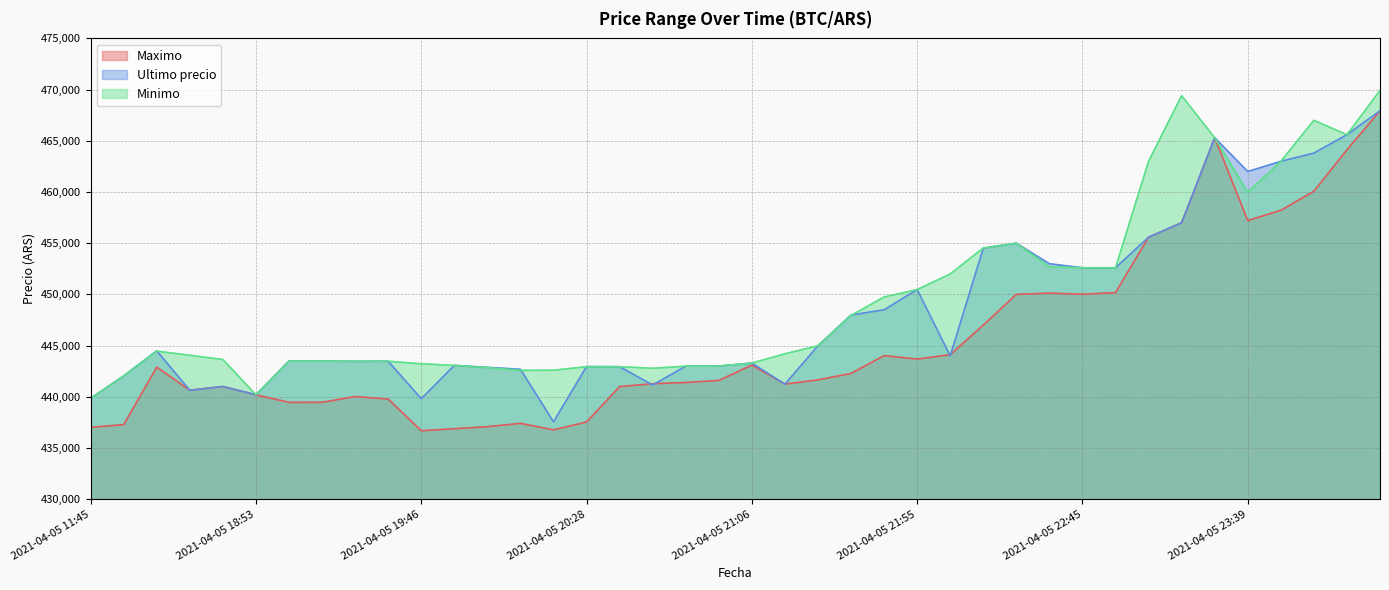

Is the value of Minimo at 2021-04-05 21:48 greater than the value of Maximo at 2021-04-05 20:52?

Yes